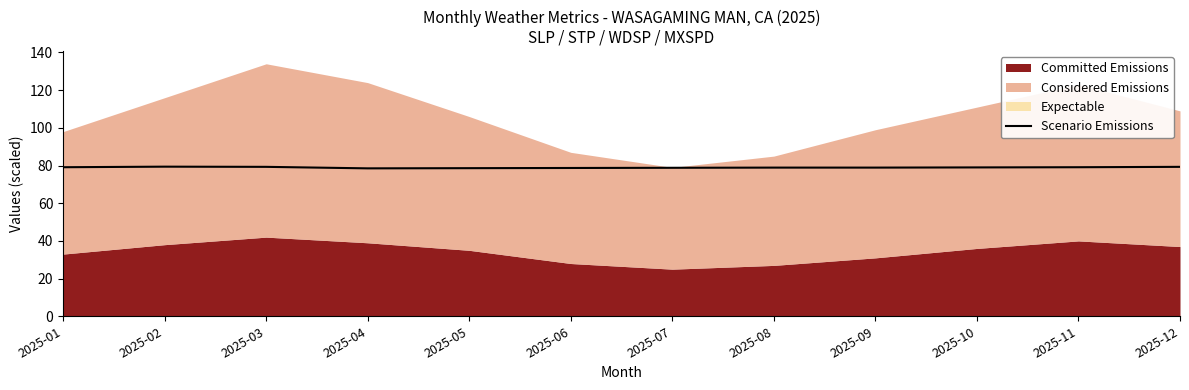

Count the number of categories in the chart.

12